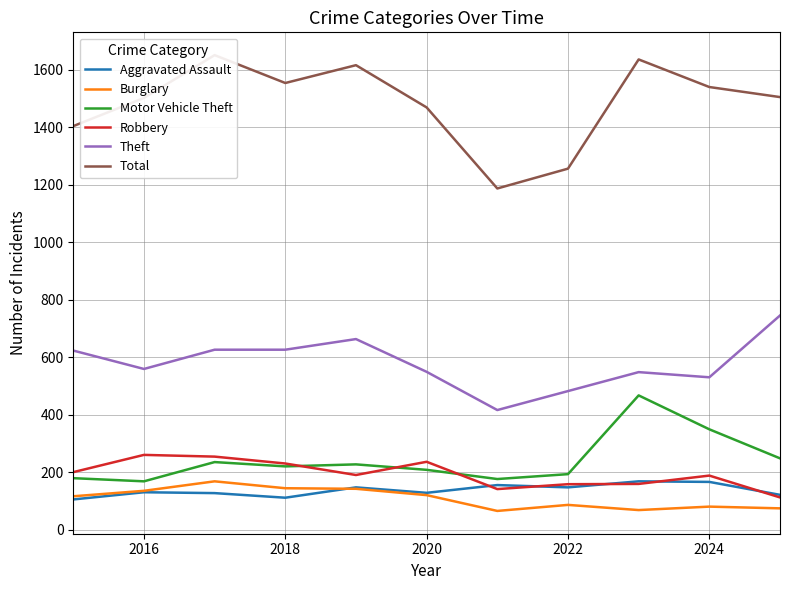

True or false: Theft and Aggravated Assault intersect in this chart.

False